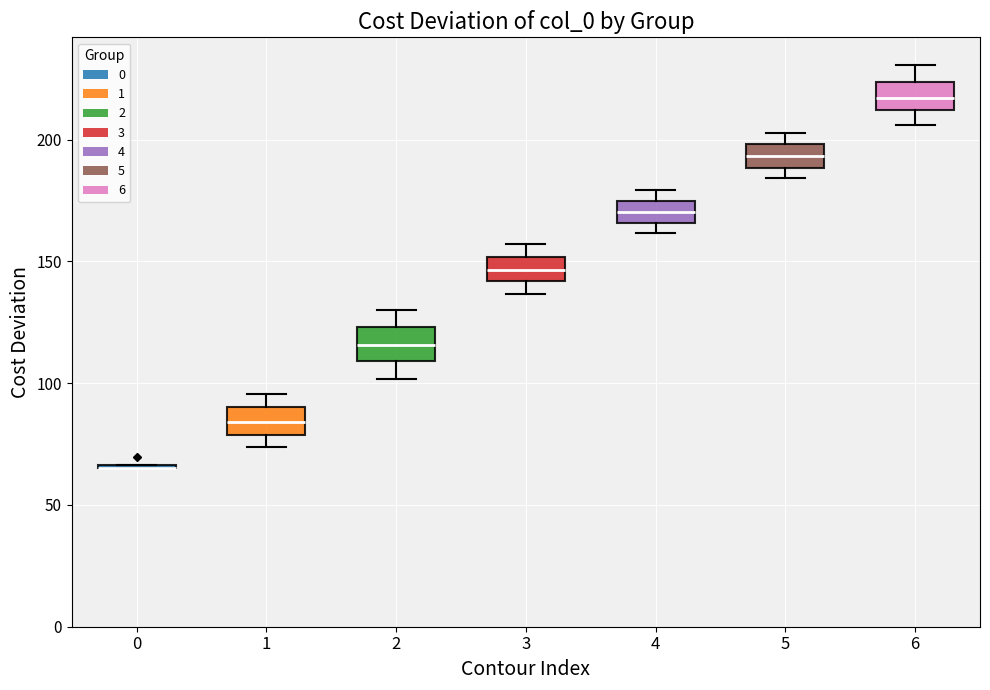

Reading left to right, read every box against the y-axis: the position of its median line, the range the box covers, and the ends of its whiskers. The values are not printed on the chart, so give them approximately, as read against the axis.

0: box collapsed to a line at 65, whiskers 65 to 65
1: median 85, box 80 to 90, whiskers 75 to 95
2: median 115, box 110 to 125, whiskers 100 to 130
3: median 145, box 140 to 150, whiskers 135 to 155
4: median 170, box 165 to 175, whiskers 160 to 180
5: median 195, box 190 to 200, whiskers 185 to 205
6: median 215, box 210 to 225, whiskers 205 to 230